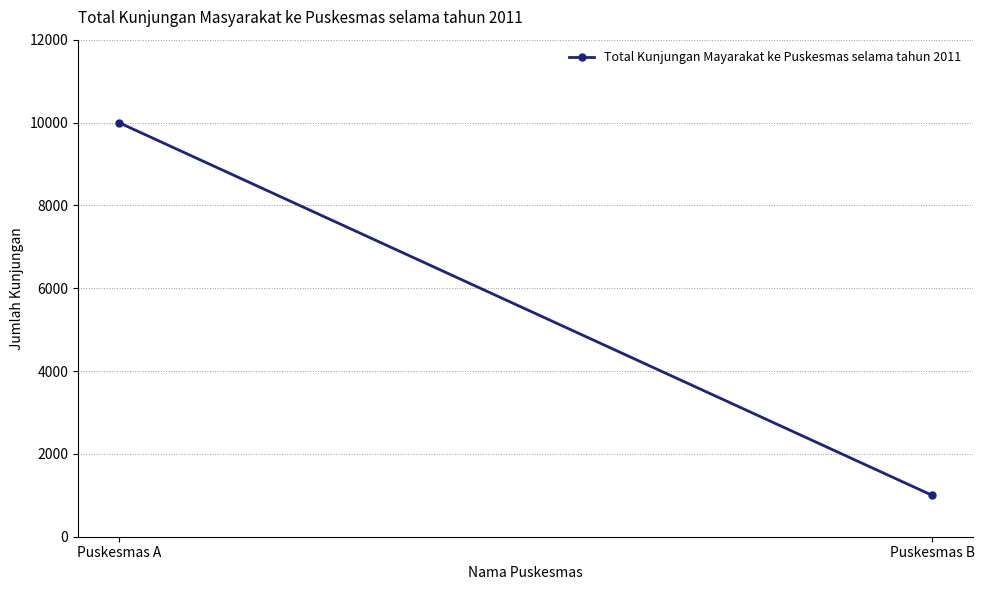

Count the number of categories in the chart.

2